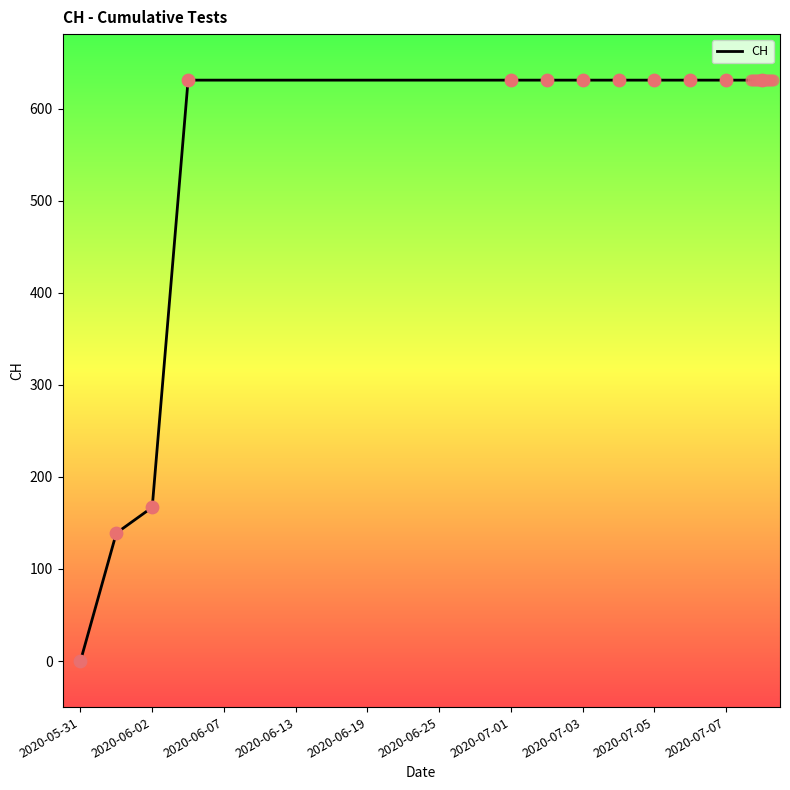

The value of CH at 2020-06-25 is 631. True or false?

True